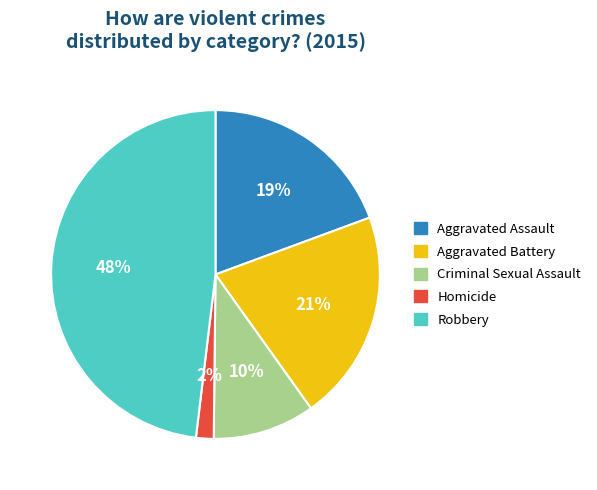

Count the number of slices in the pie.

5